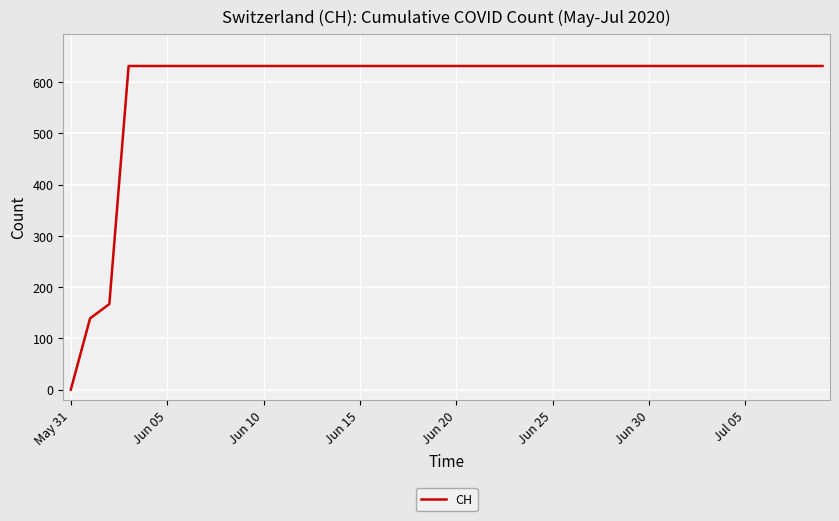

What is the difference between the maximum and minimum values?

631